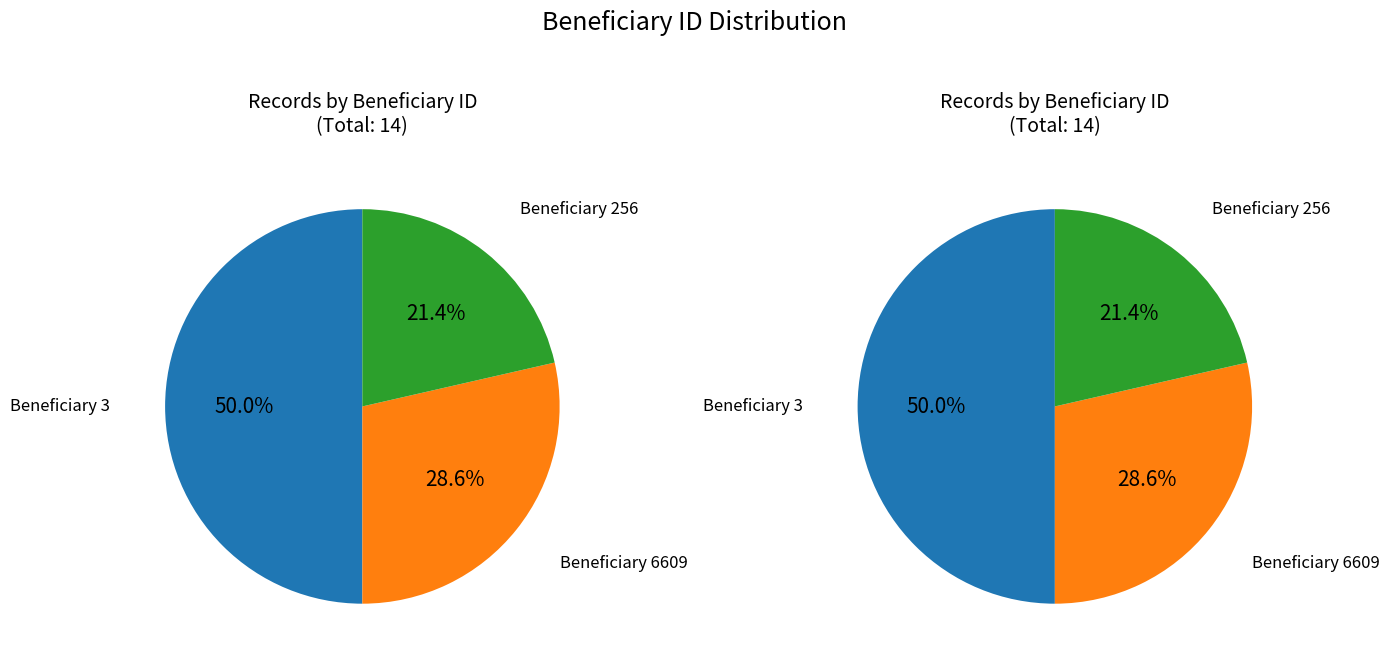

What is the total percentage of 6609 and 256?

50.0%